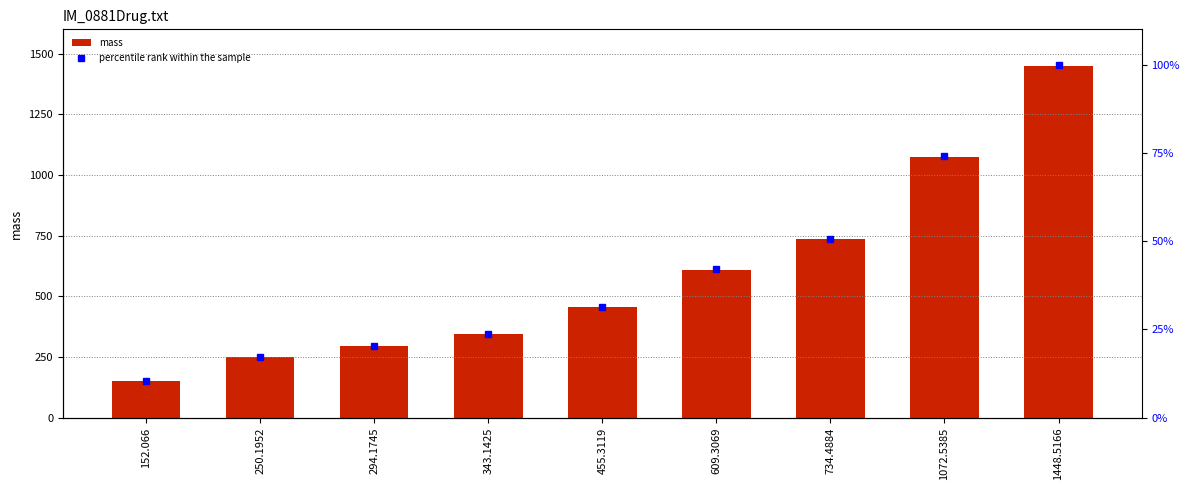

List the series in order of their peak value, lowest first.

percentile rank within the sample, mass